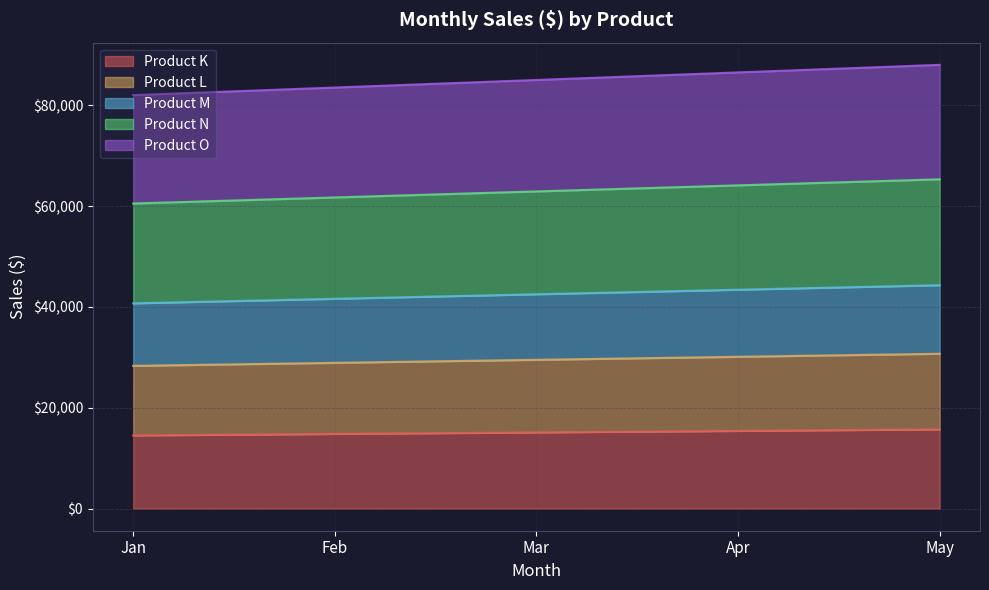

What is the minimum value for Product K?

14500